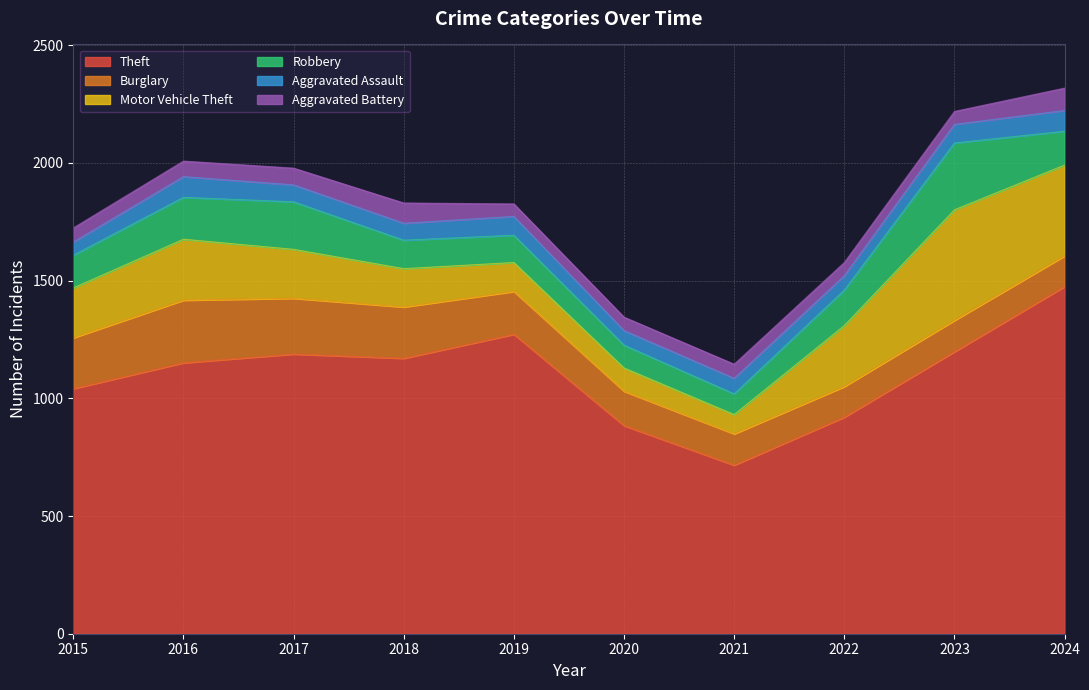

Where is the first local maximum for Motor Vehicle Theft?

2016